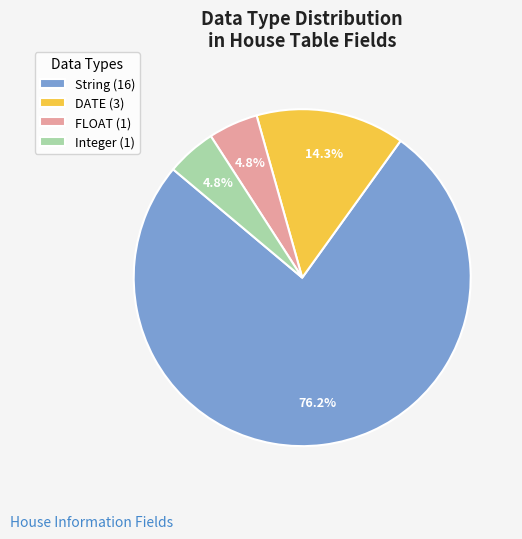

To the nearest percent, what percentage of the pie is DATE?

14%